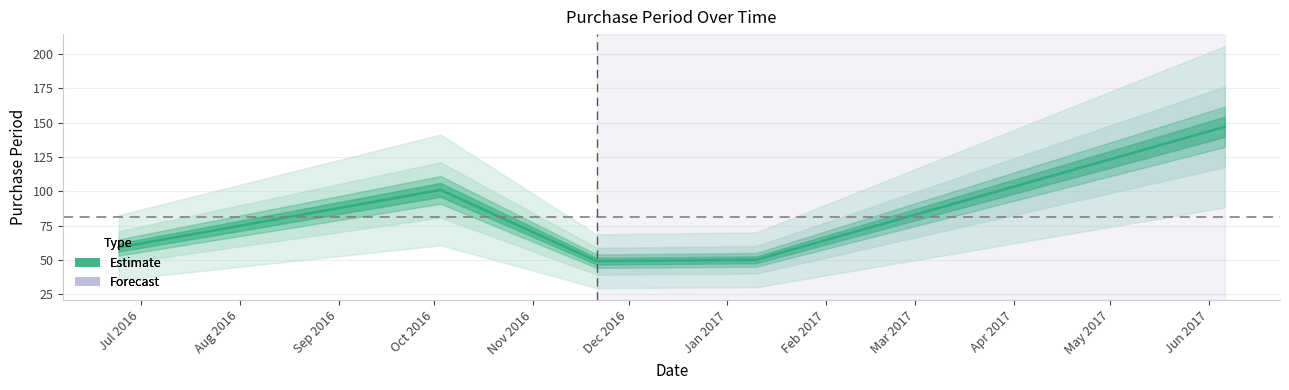

True or false: the data has more than 1 interior local peaks.

False